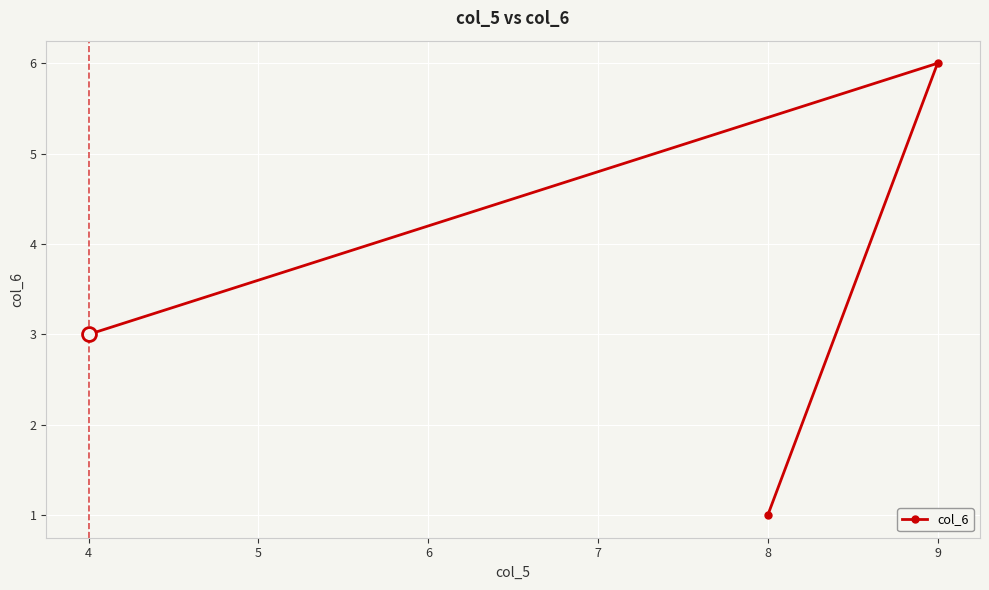

What is the approximate value at 9?

6